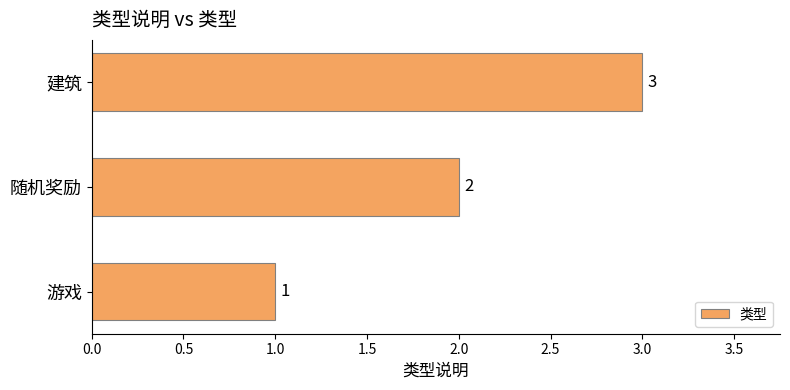

How many series are shown in this chart?

1